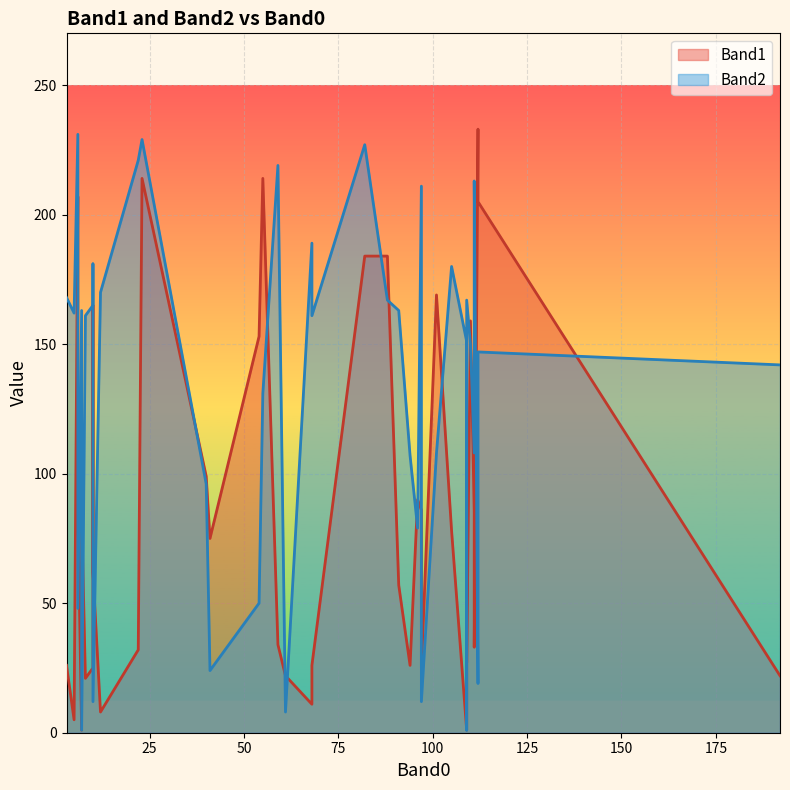

Rank the series by their average value, from lowest to highest.

Band1, Band2